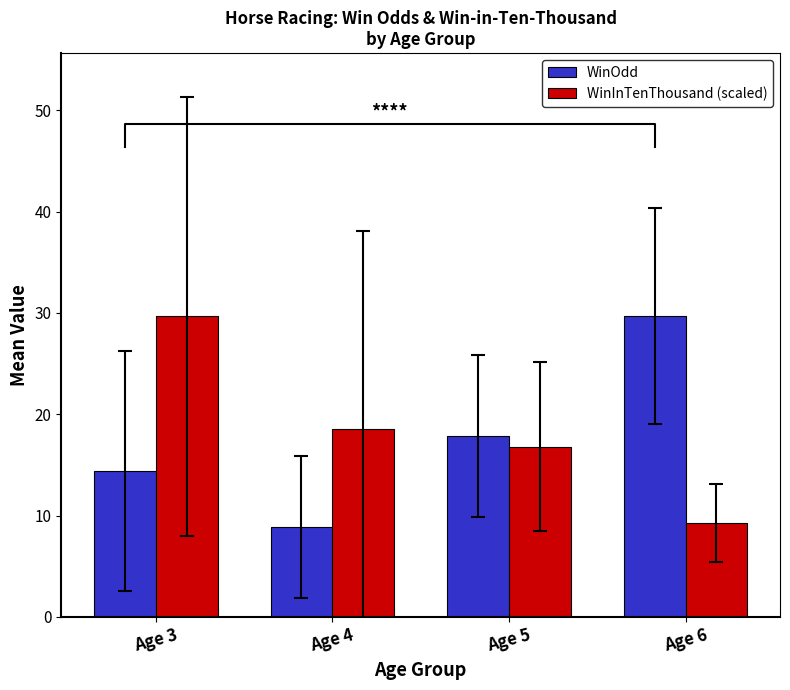

How many bars are there in total?

8